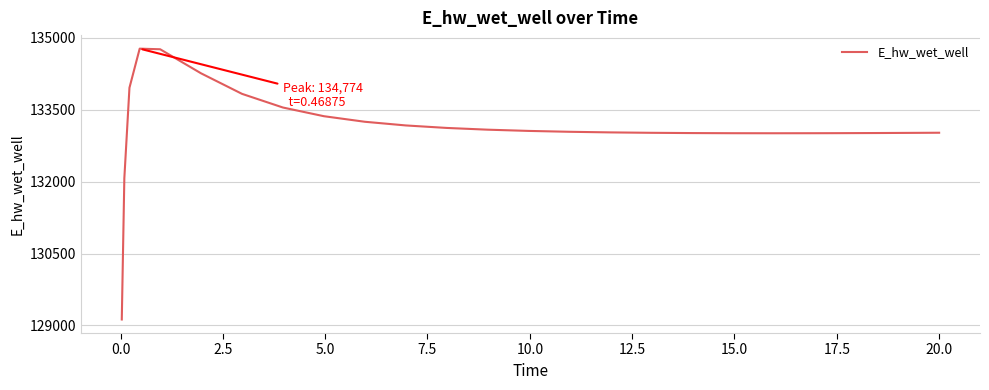

What is the smallest value displayed?

129124.6